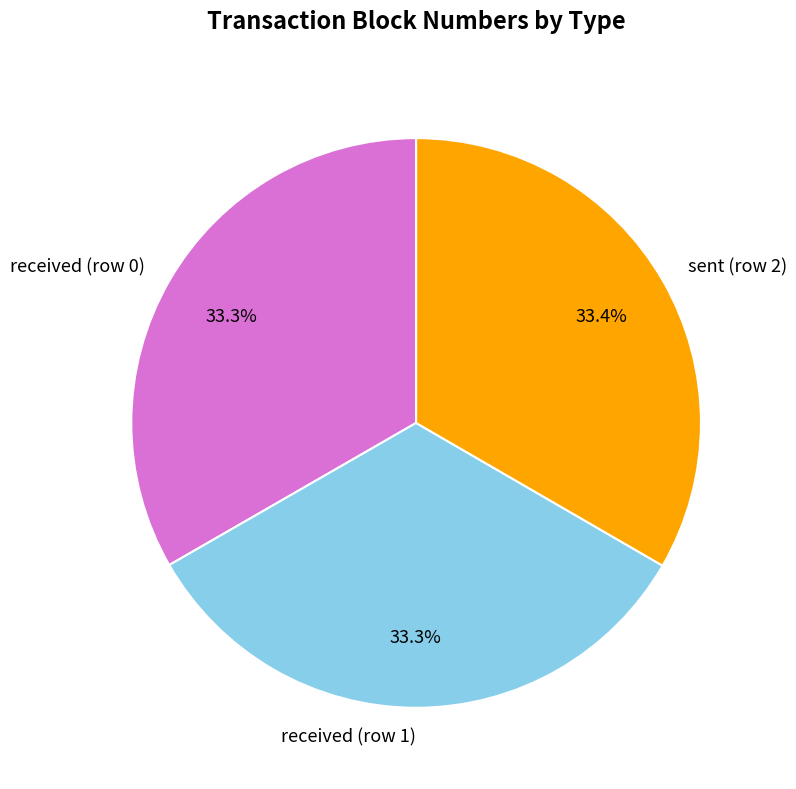

Is it true that received (row 0) is 33% of the pie?

True